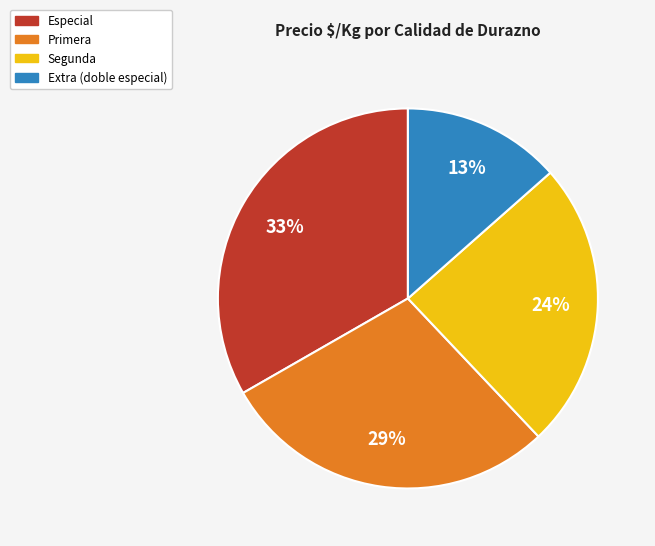

Is the sum of Extra (doble especial) and Especial greater than half?

No